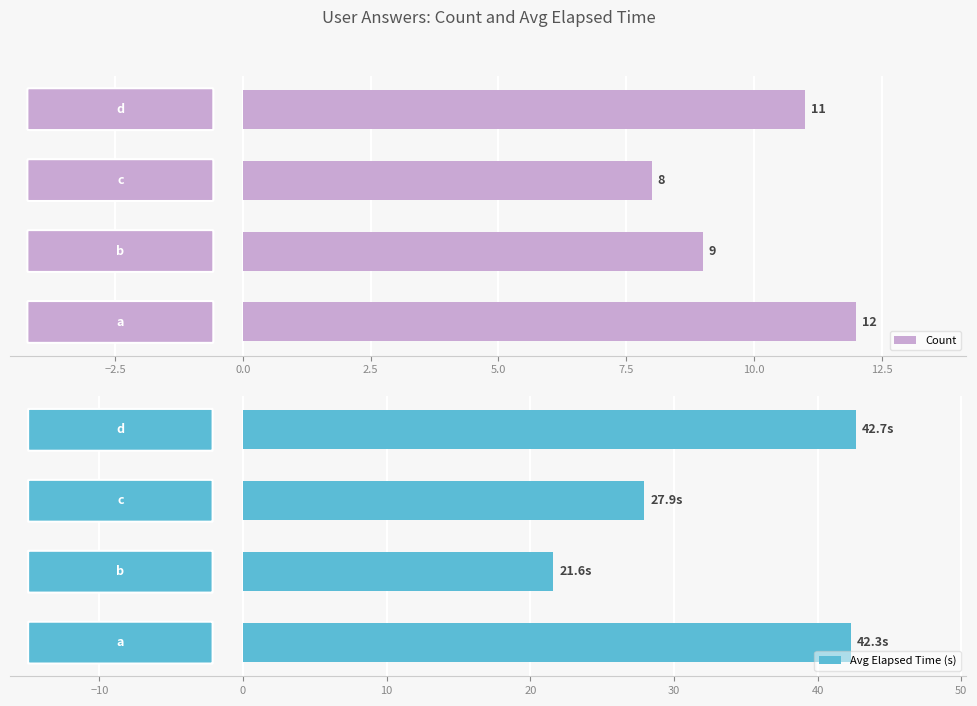

List the series in order of their overall mean, highest first.

Avg Elapsed Time (s), Count